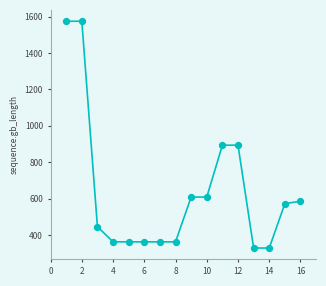

What is the range of X values (max minus min)?

15